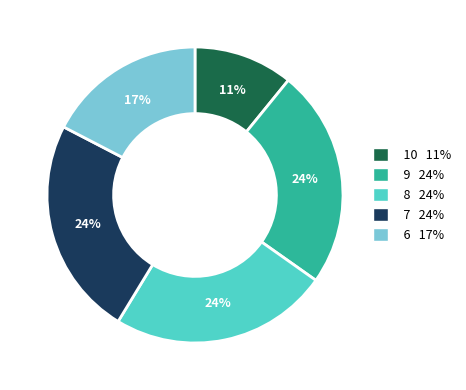

To the nearest percent, what is the average slice percentage?

20%